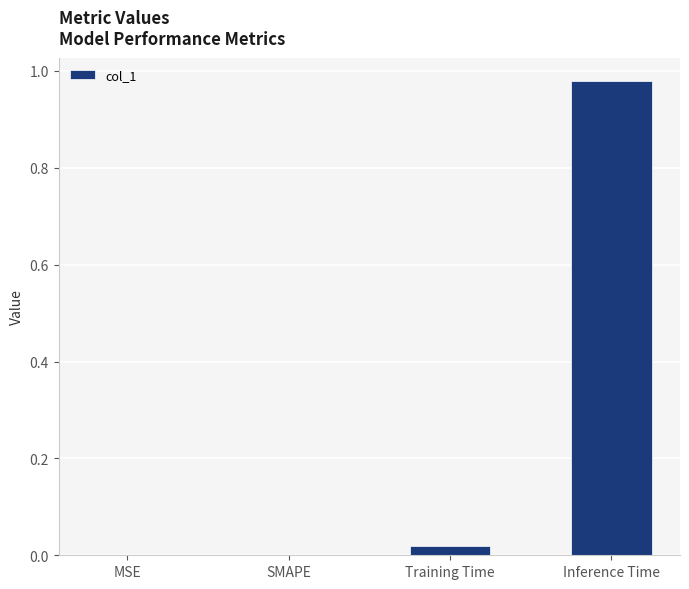

Which category has the highest value across all series?

Inference Time